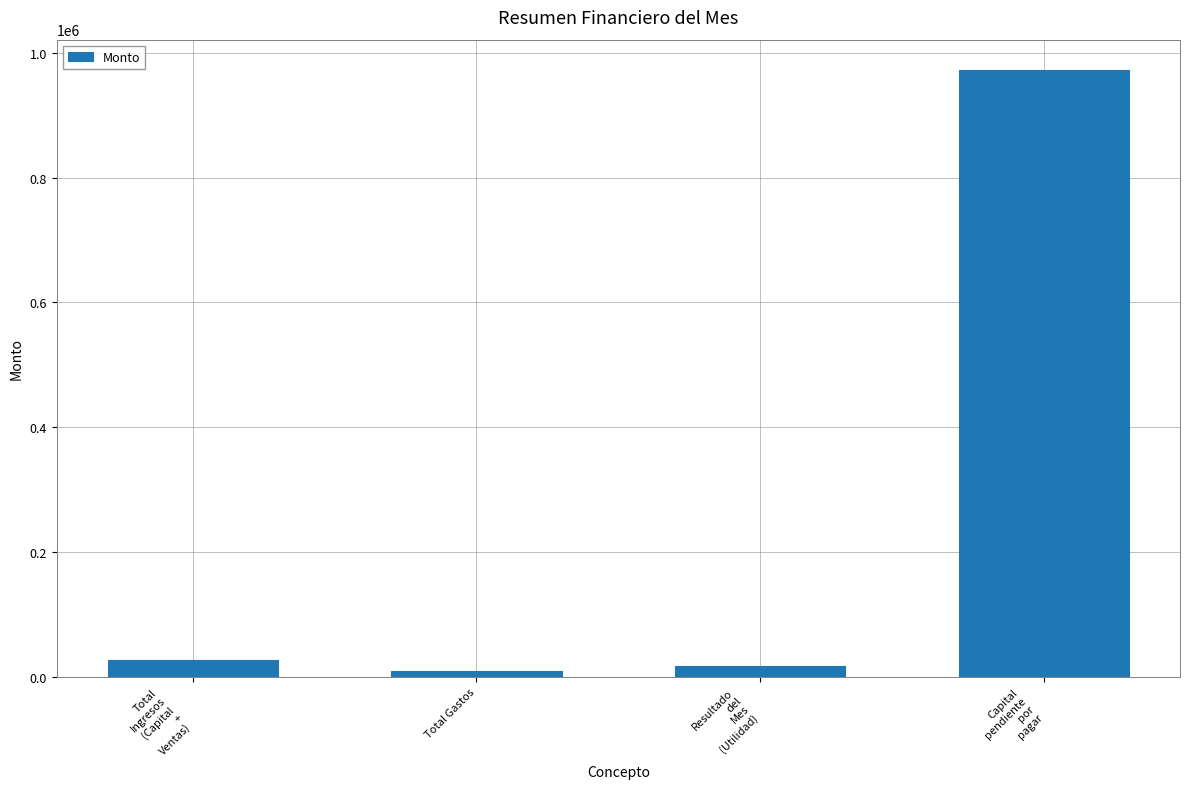

The chart shows a value of 10000 at Total Gastos. True or false?

True